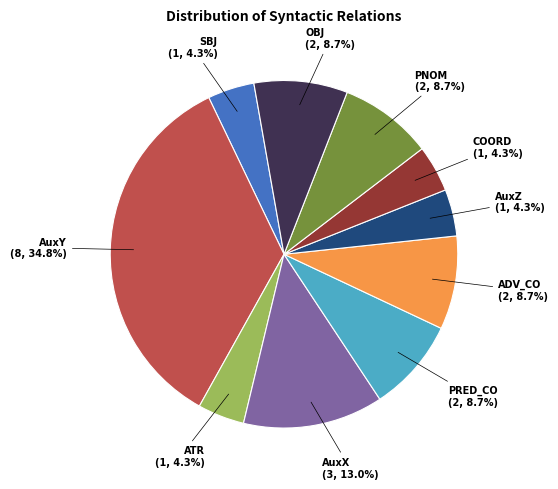

Does any single category account for the majority?

No